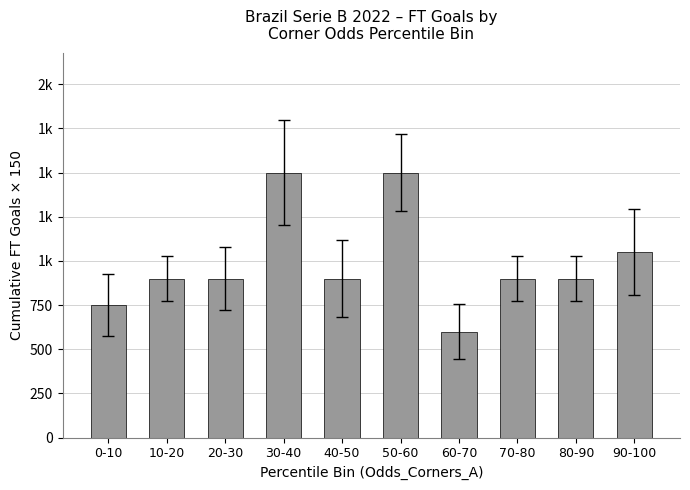

The value at 50-60 is 1500. True or false?

True